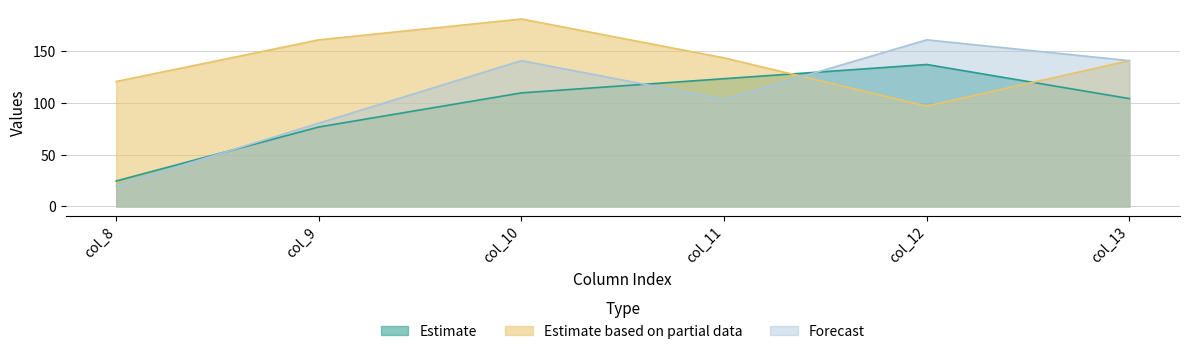

The row_0 series shows 38.1 at col_8. True or false?

False